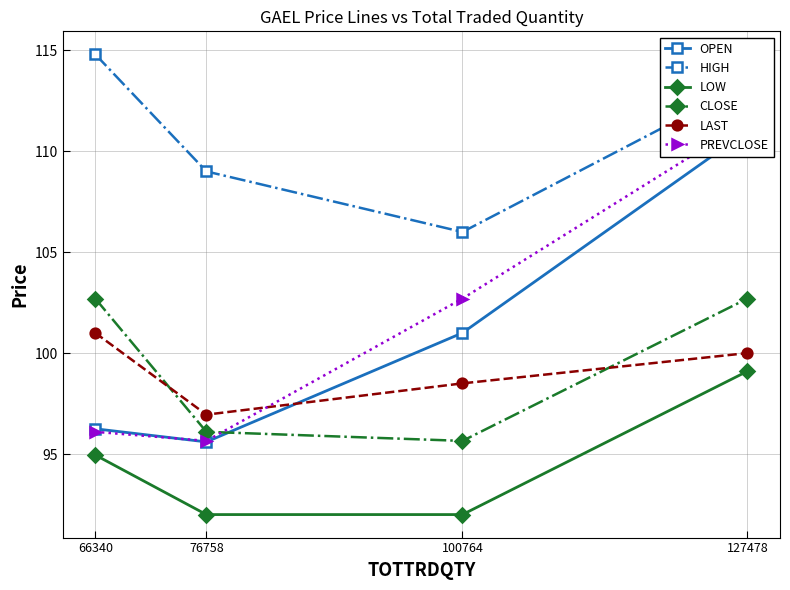

What is the value of the OPEN point at the 3rd from the left?

101.0